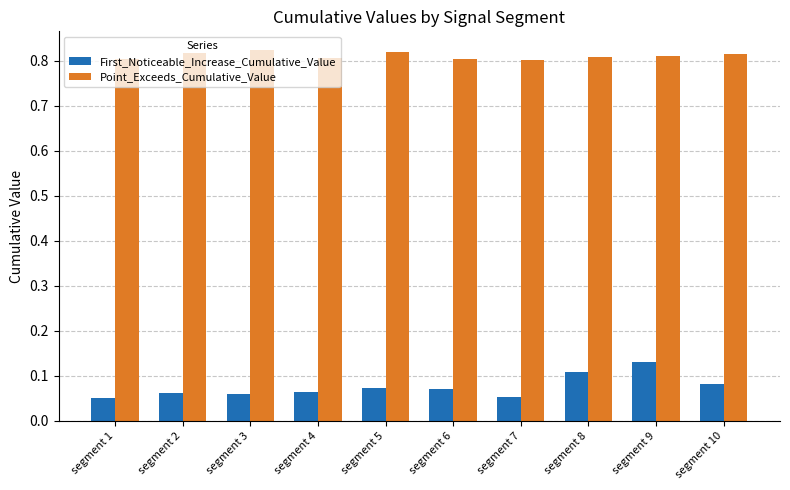

Is it true that First_Noticeable_Increase_Cumulative_Value equals 0.1 at segment 2?

True